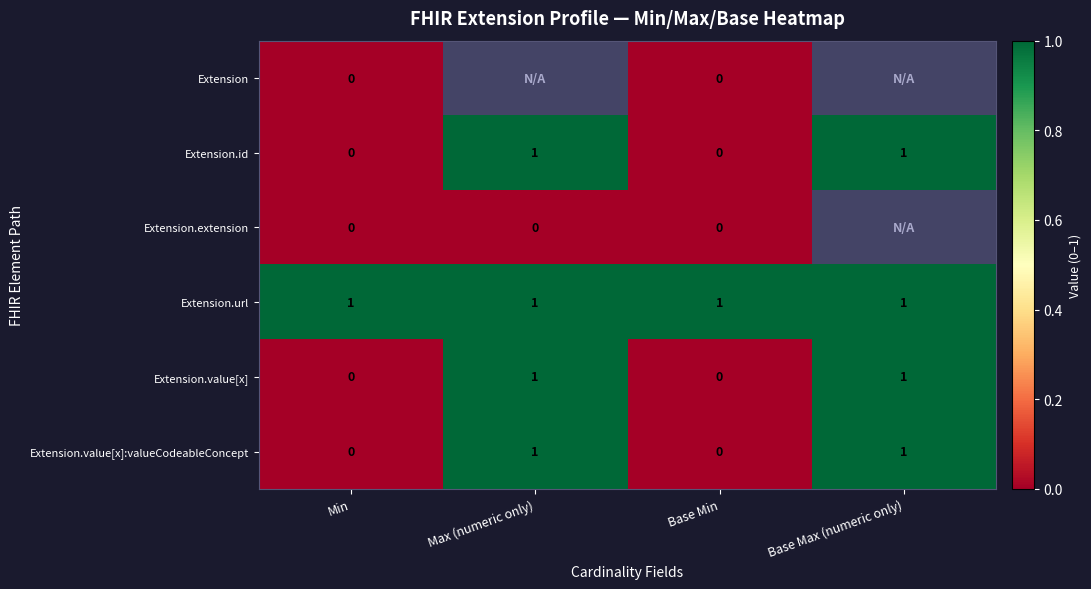

Count the Extension.id values in the range 0 to 1.

4